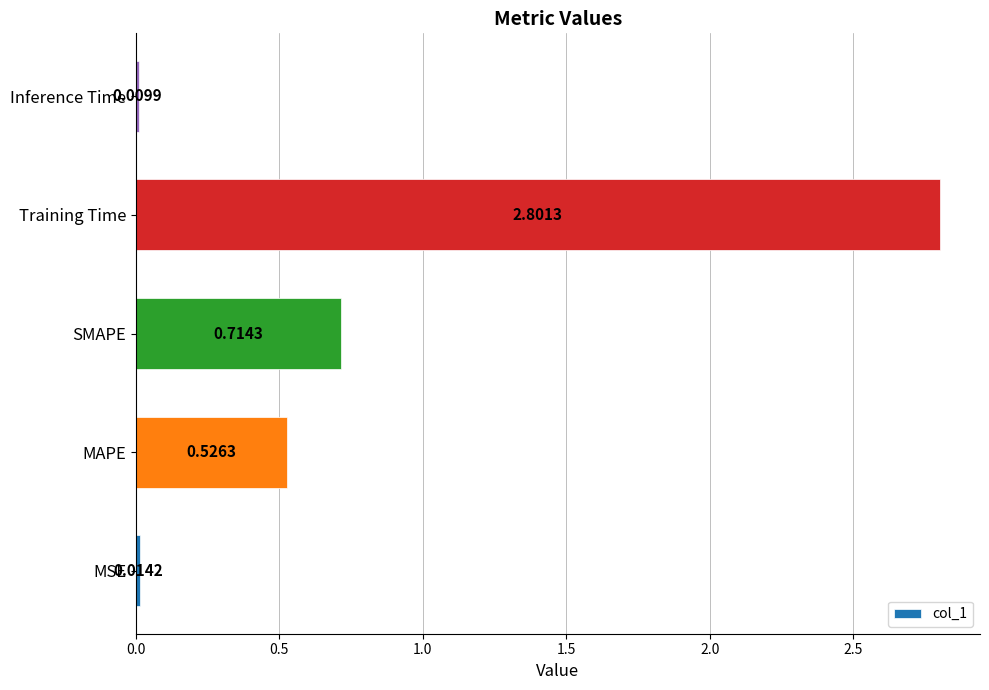

List the labels in order of value, smallest first.

Inference Time, MSE, MAPE, SMAPE, Training Time